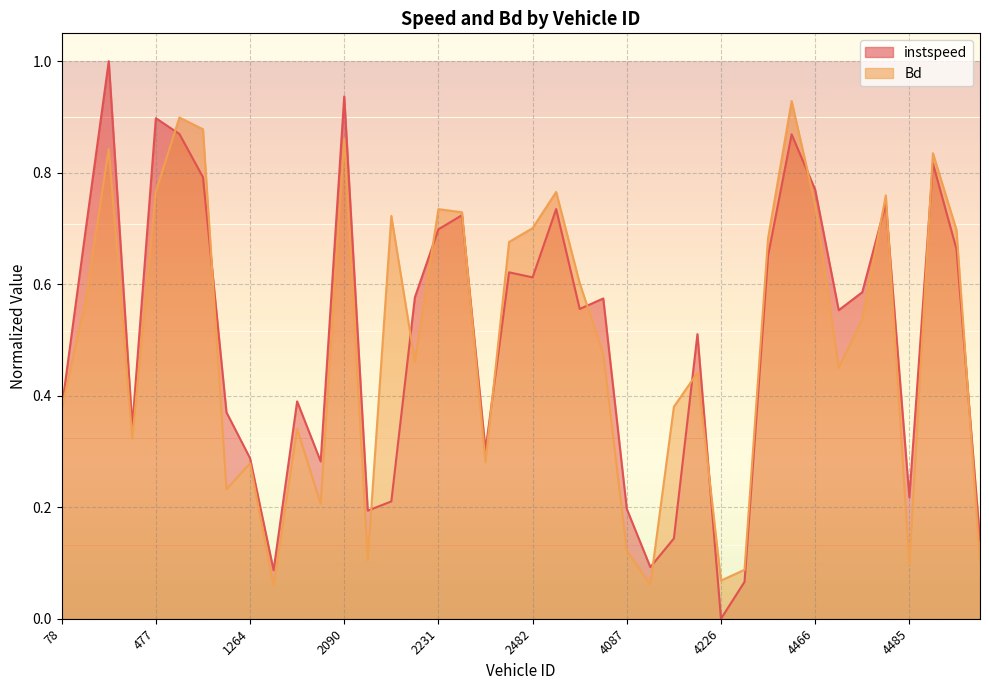

Reading left to right, extract all data points from this chart.

instspeed: 78.0=0.4	79.0=0.7	222.0=1.0	239.0=0.3	477.0=0.9	480.0=0.9	482.0=0.8	496.0=0.4	1264.0=0.3	2078.0=0.1	2087.0=0.4	2088.0=0.3	2090.0=0.9	2221.0=0.2	2223.0=0.2	2225.0=0.6	2231.0=0.7	2242.0=0.7	2468.0=0.3	2476.0=0.6	2482.0=0.6	2488.0=0.7	4074.0=0.6	4080.0=0.6	4087.0=0.2	4216.0=0.1	4219.0=0.1	4221.0=0.5	4226.0=0.0	4227.0=0.1	4237.0=0.7	4463.0=0.9	4466.0=0.8	4471.0=0.6	4480.0=0.6	4484.0=0.7	4485.0=0.2	4489.0=0.8	4768.0=0.7	6083.0=0.1
Bd: 78.0=0.4	79.0=0.6	222.0=0.8	239.0=0.3	477.0=0.8	480.0=0.9	482.0=0.9	496.0=0.2	1264.0=0.3	2078.0=0.1	2087.0=0.3	2088.0=0.2	2090.0=0.9	2221.0=0.1	2223.0=0.7	2225.0=0.5	2231.0=0.7	2242.0=0.7	2468.0=0.3	2476.0=0.7	2482.0=0.7	2488.0=0.8	4074.0=0.6	4080.0=0.5	4087.0=0.1	4216.0=0.1	4219.0=0.4	4221.0=0.4	4226.0=0.1	4227.0=0.1	4237.0=0.7	4463.0=0.9	4466.0=0.7	4471.0=0.5	4480.0=0.5	4484.0=0.8	4485.0=0.1	4489.0=0.8	4768.0=0.7	6083.0=0.1